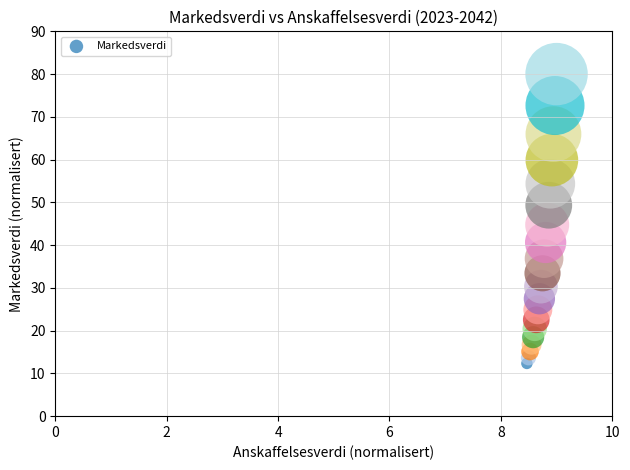

What Y value in the scatter plot is closest to 46?

44.8